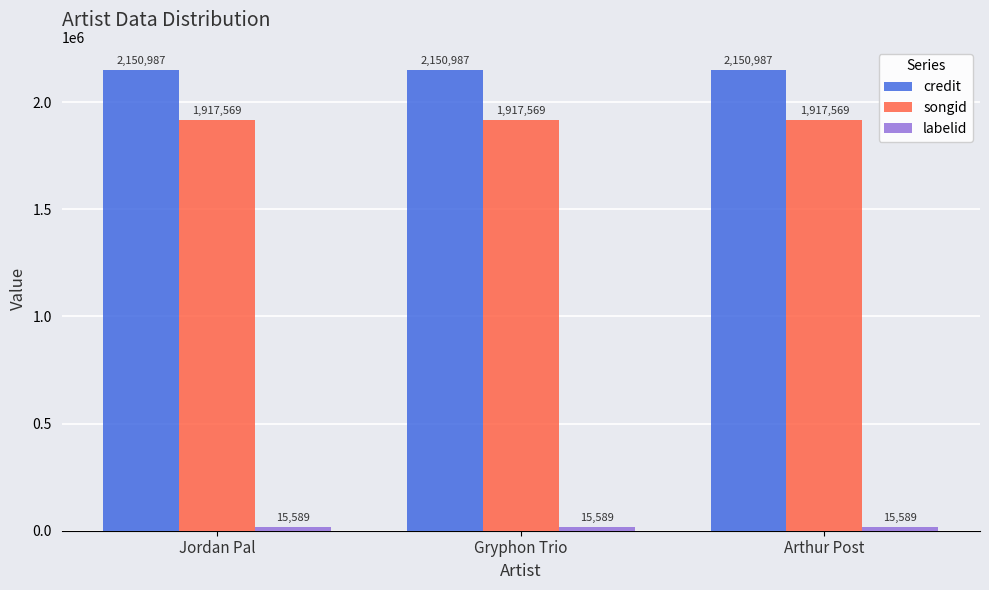

What is the total value across all series at Arthur Post?

4084145